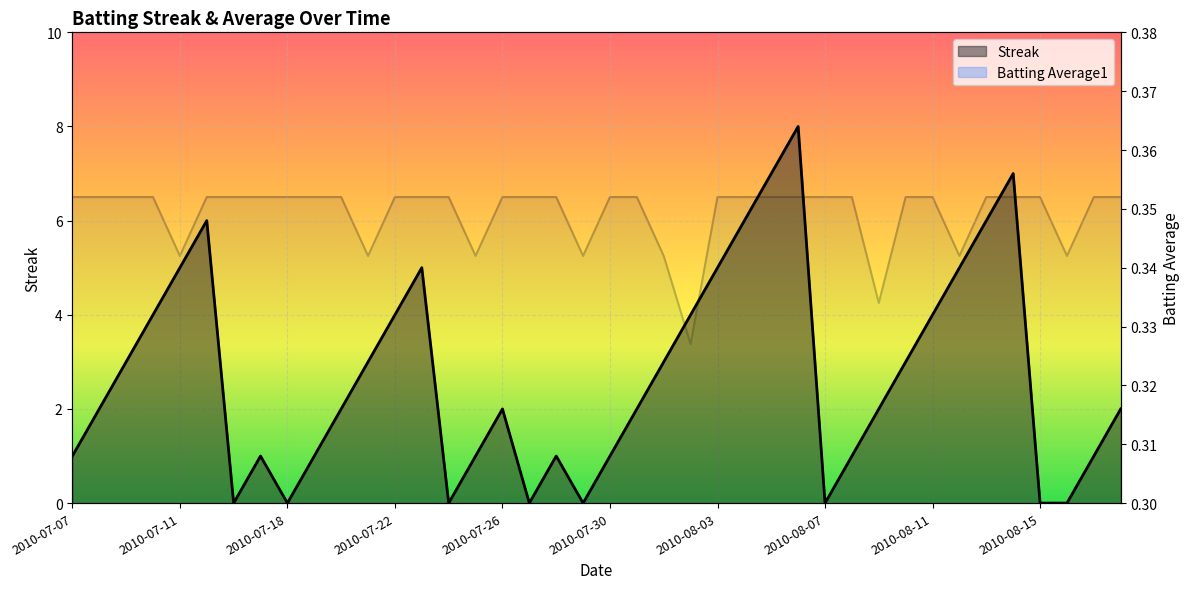

At how many categories does at least one series exceed 1?

24